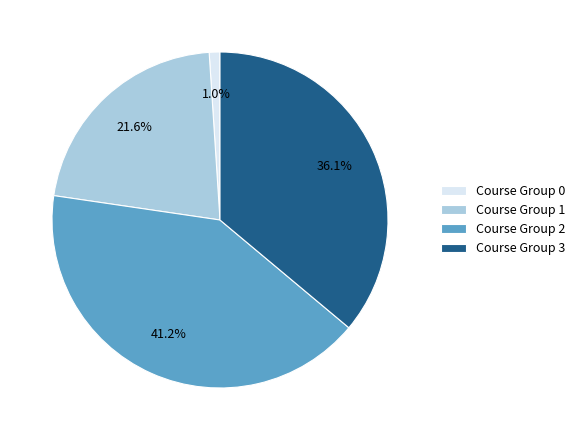

Rank the categories by value from highest to lowest.

Course Group 2, Course Group 3, Course Group 1, Course Group 0